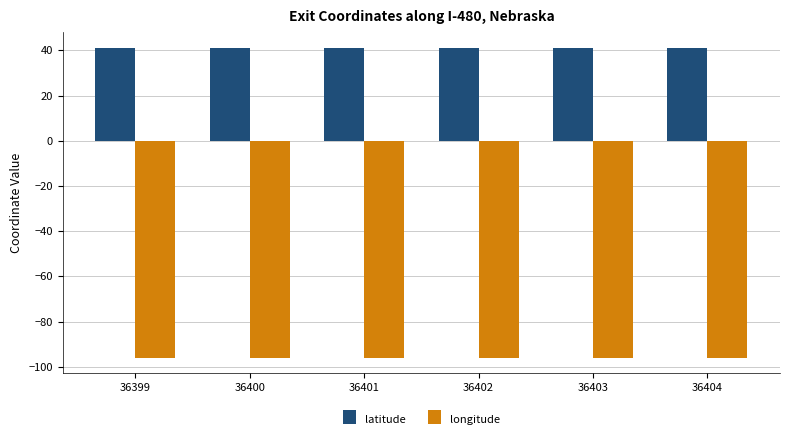

What is the highest value of the latitude series?

41.3